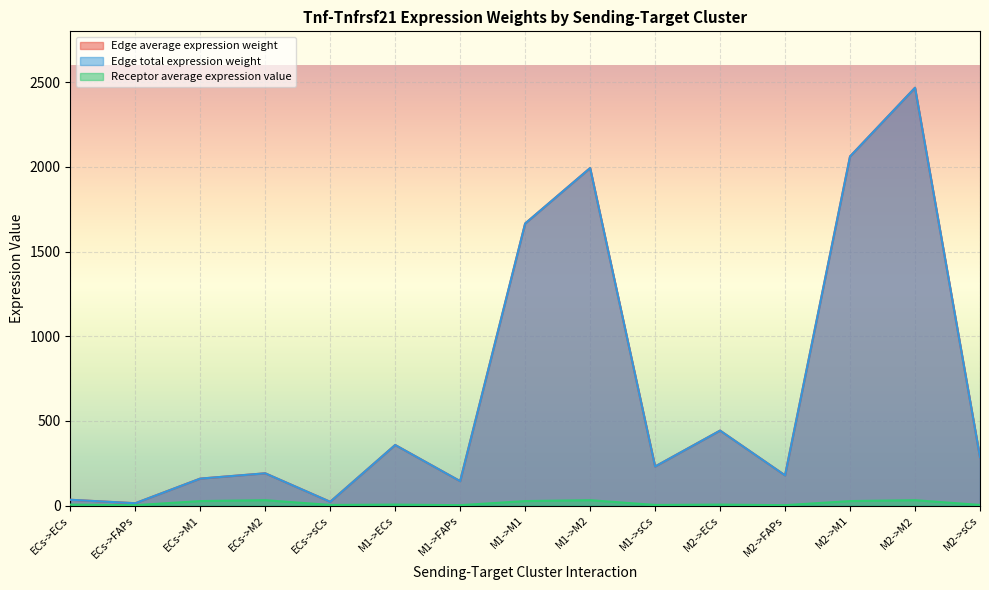

What is the average value of the Edge average expression weight series?

682.9